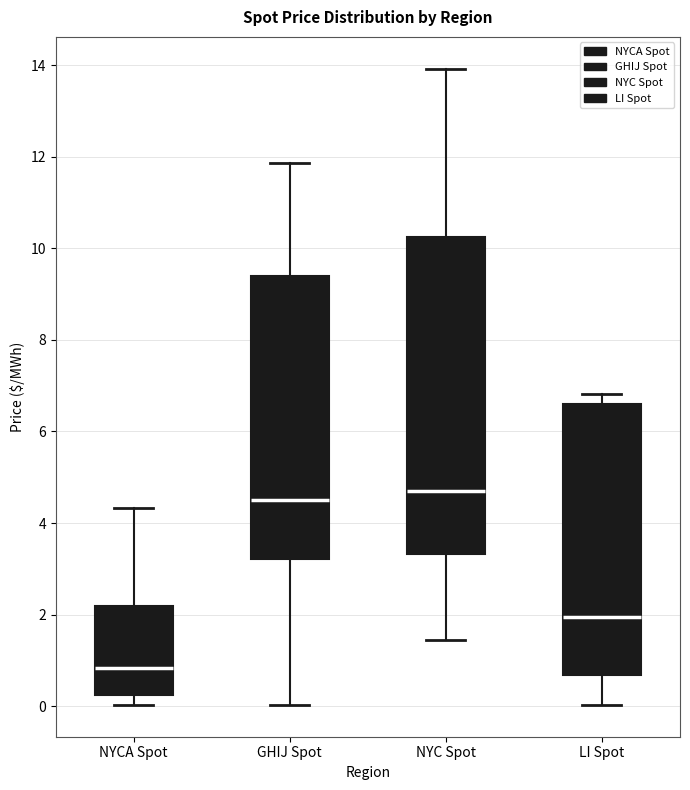

Which box's median line is the highest?

NYC Spot